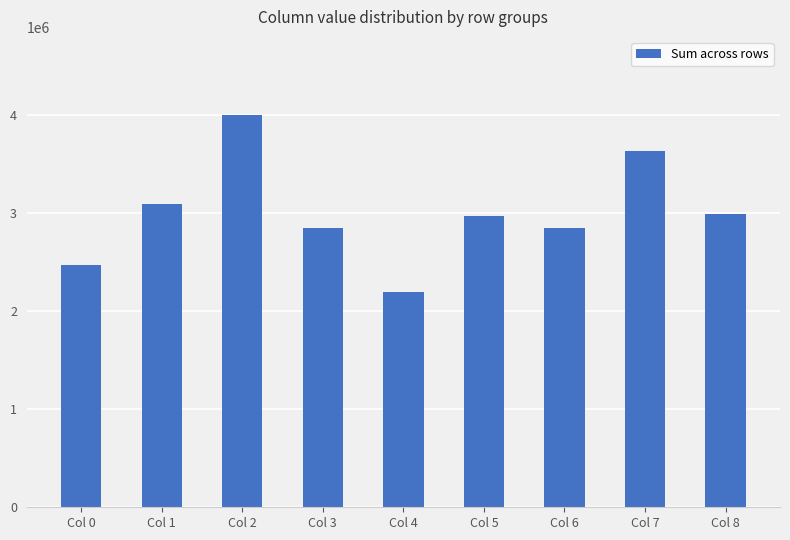

What is the difference between the values at Col 2 and Col 7?

362185